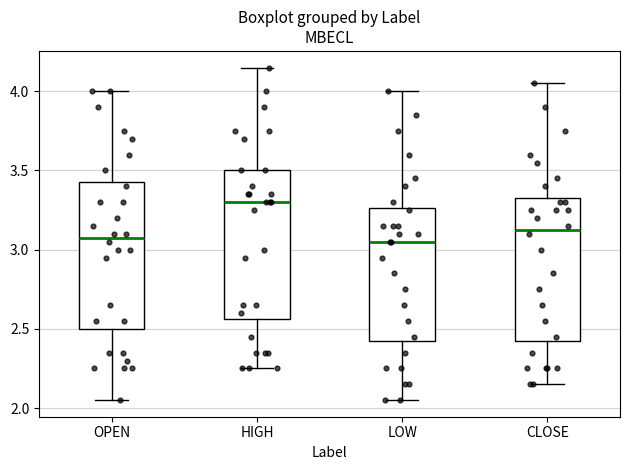

Reading left to right, read every box against the y-axis: the position of its median line, the range the box covers, and the ends of its whiskers. The values are not printed on the chart, so give them approximately, as read against the axis.

OPEN: median 3.10, box 2.50 to 3.45, whiskers 2.05 to 4.00
HIGH: median 3.30, box 2.55 to 3.50, whiskers 2.25 to 4.15
LOW: median 3.05, box 2.45 to 3.25, whiskers 2.05 to 4.00
CLOSE: median 3.15, box 2.45 to 3.35, whiskers 2.15 to 4.05